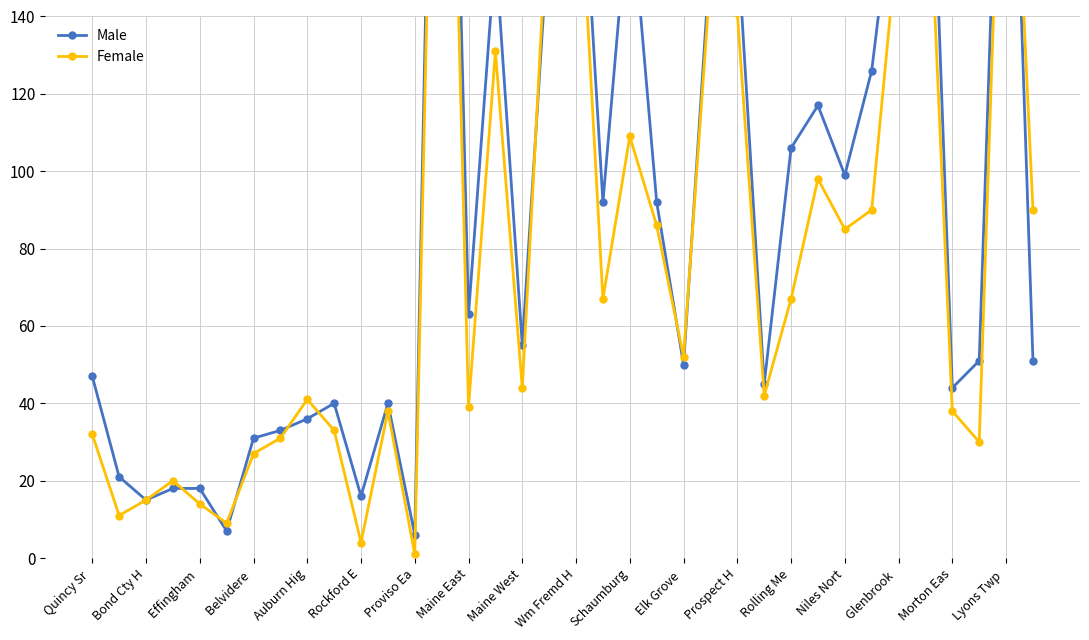

Reading left to right, transcribe all the data shown in this chart.

Male: 47	21	15	18	18	7	31	33	36	40	16	40	6	342	63	157	55	164	208	92	173	92	50	156	160	45	106	117	99	126	183	235	44	51	258	51
Female: 32	11	15	20	14	9	27	31	41	33	4	38	1	314	39	131	44	175	194	67	109	86	52	150	141	42	67	98	85	90	163	196	38	30	238	90